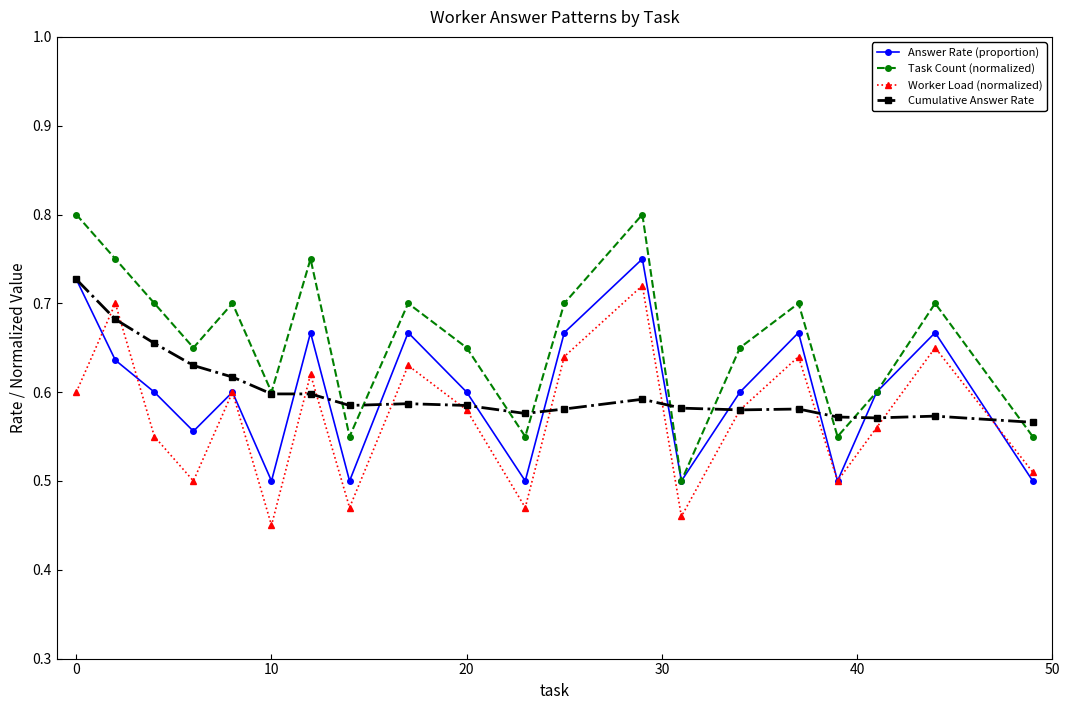

In Answer Rate (proportion), how many points are lower than both neighbors (excluding endpoints)?

6